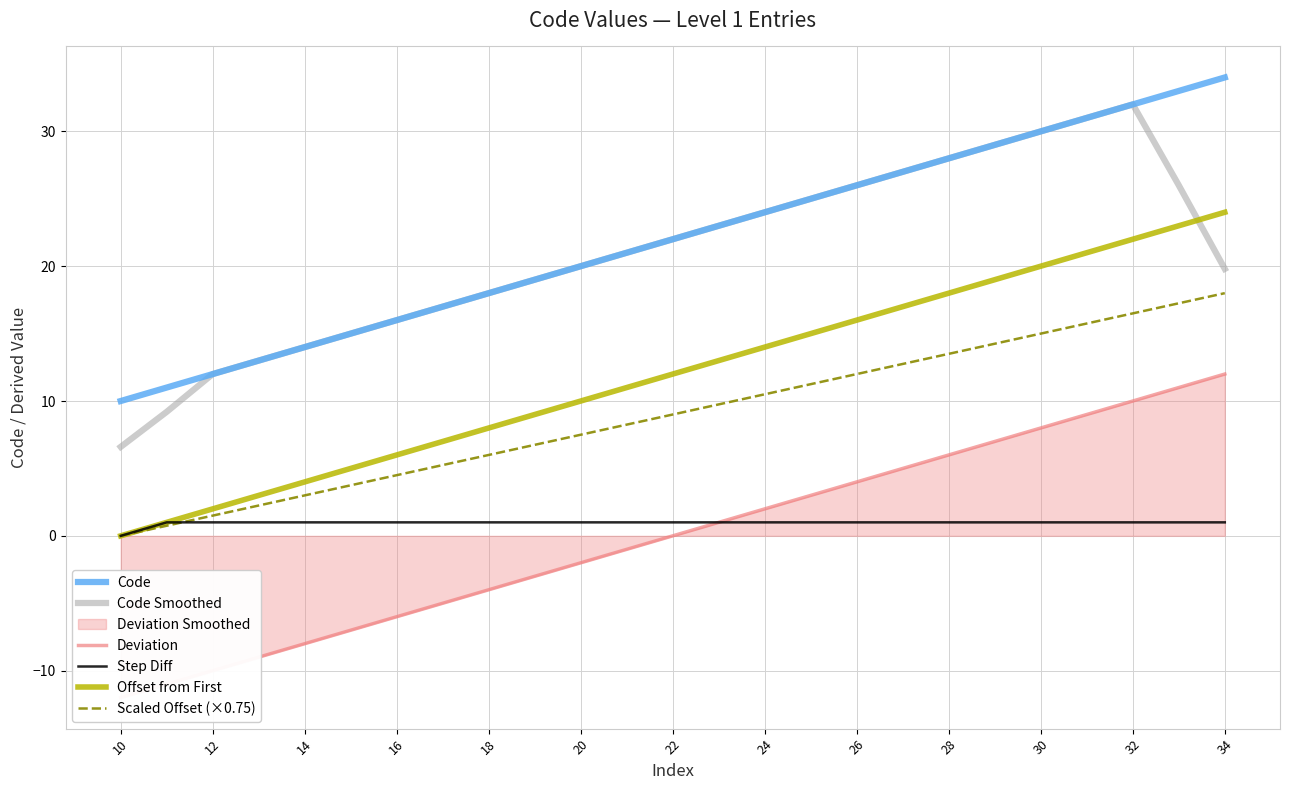

True or false: Code Smoothed has more than 1 interior local peaks.

False